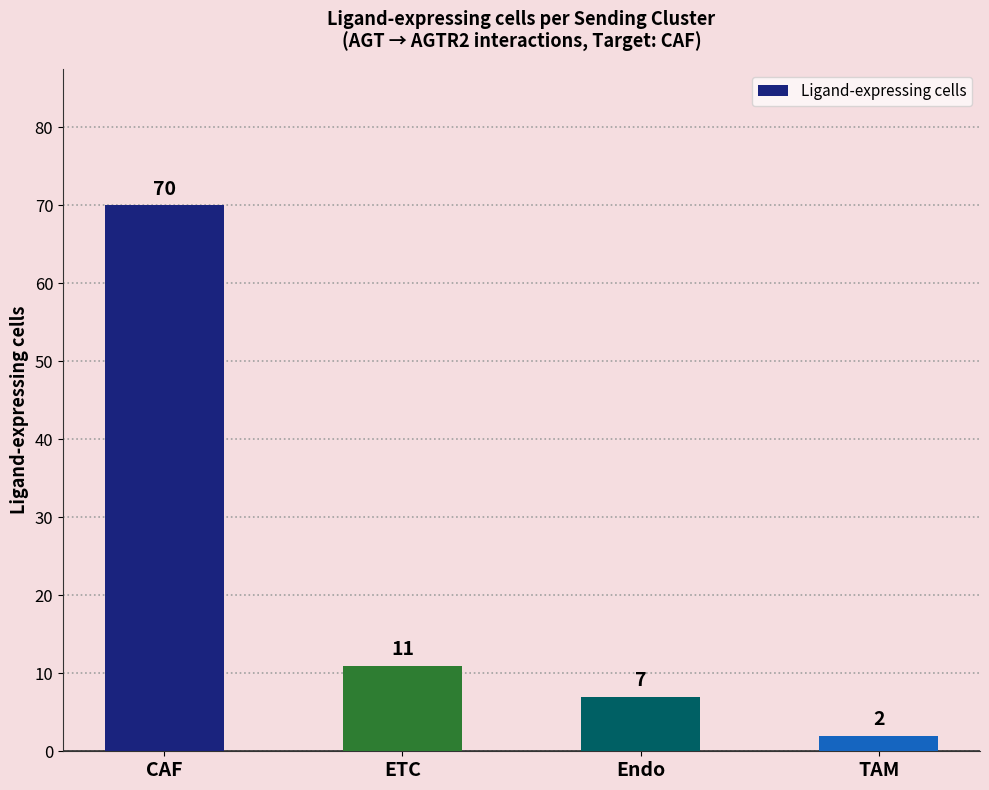

Count the number of categories in the chart.

4